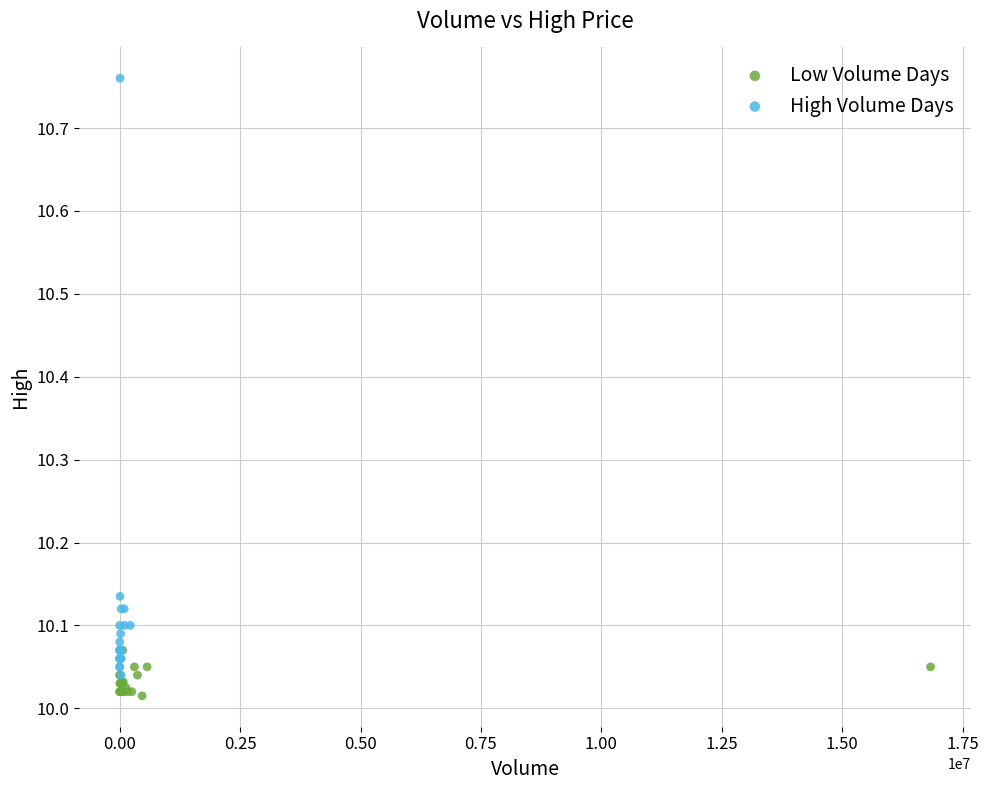

Which series reaches the maximum Y coordinate?

High Volume Days